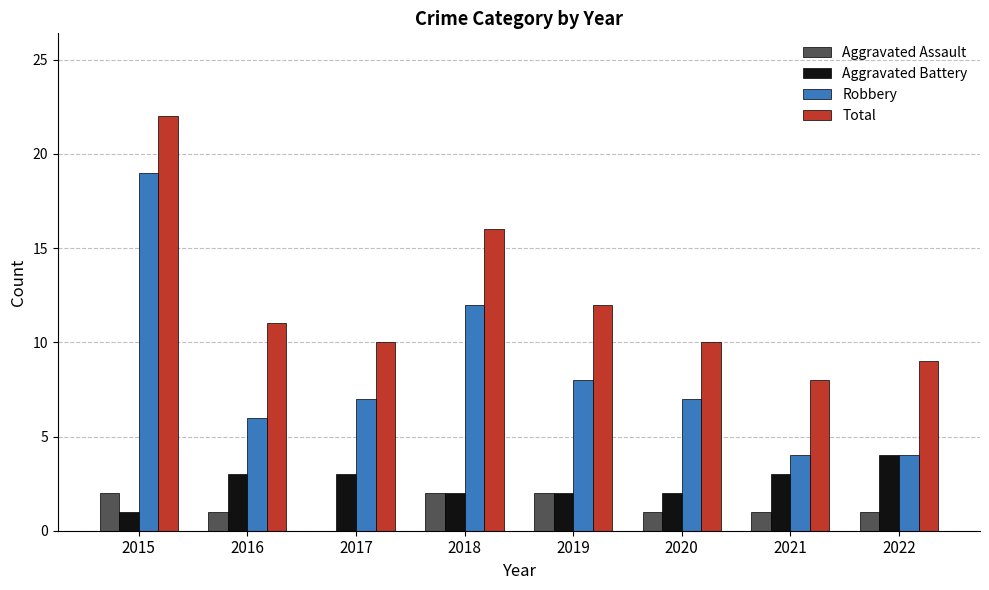

At which category does the chart reach its peak across all series?

2015